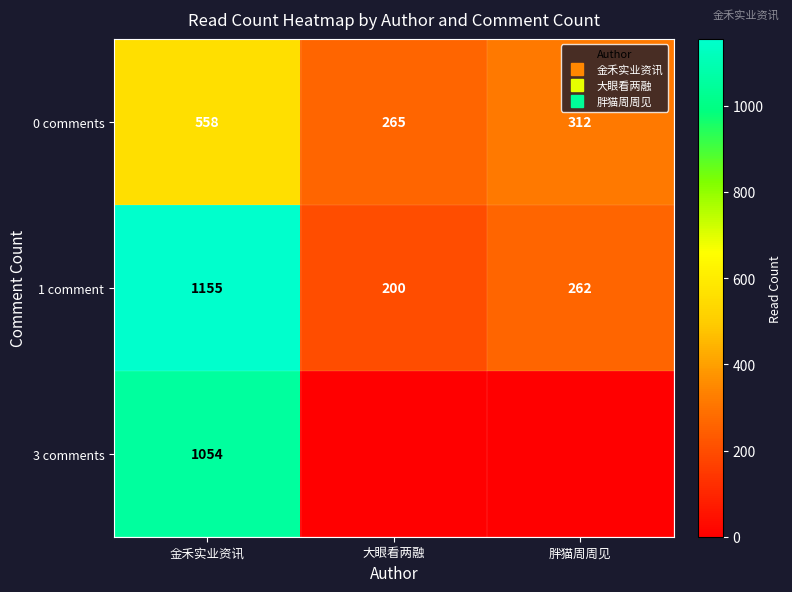

The value of 0 comments at 金禾实业资讯 is 980. True or false?

False